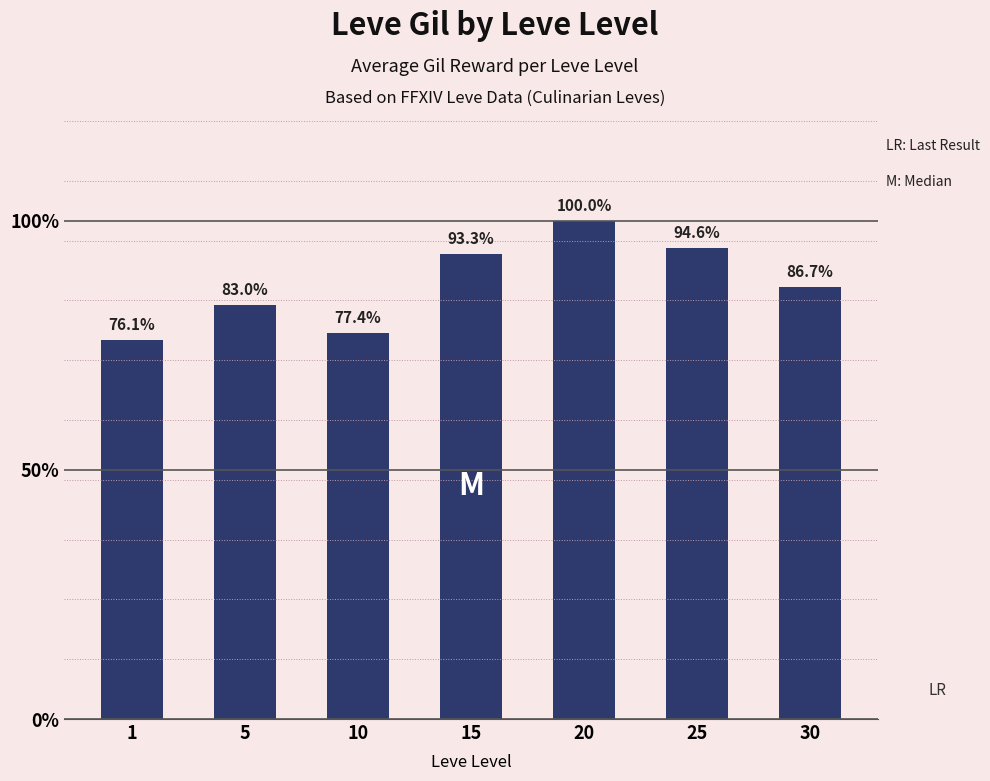

Does the chart contain any negative values?

No